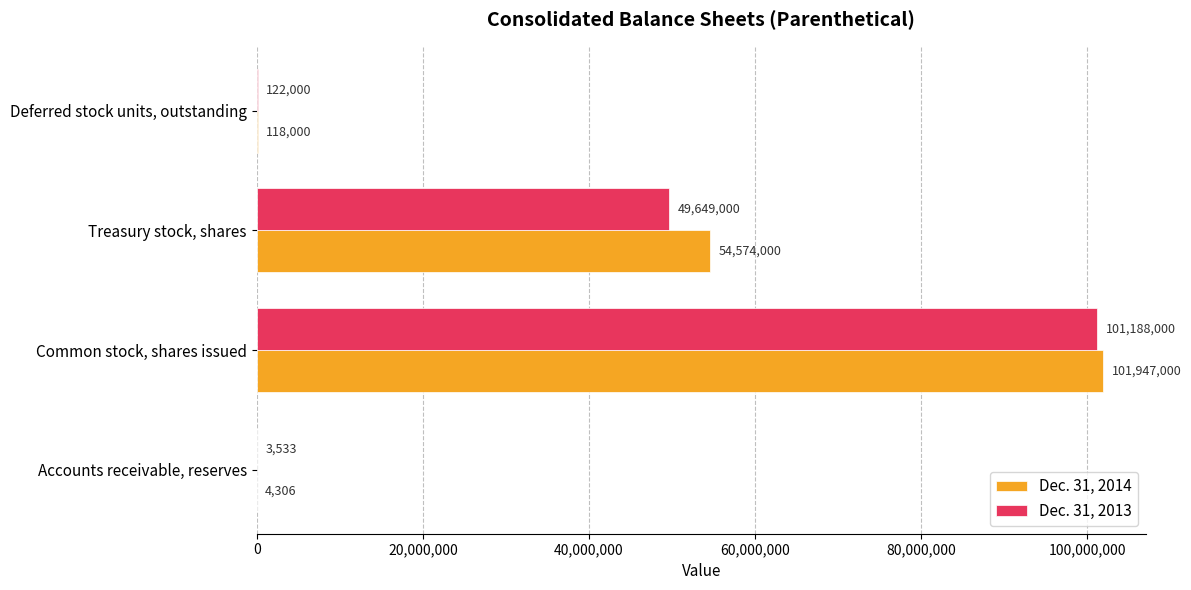

What is the sum of the Dec. 31, 2014 values at Deferred stock units, outstanding and Accounts receivable, reserves?

122306